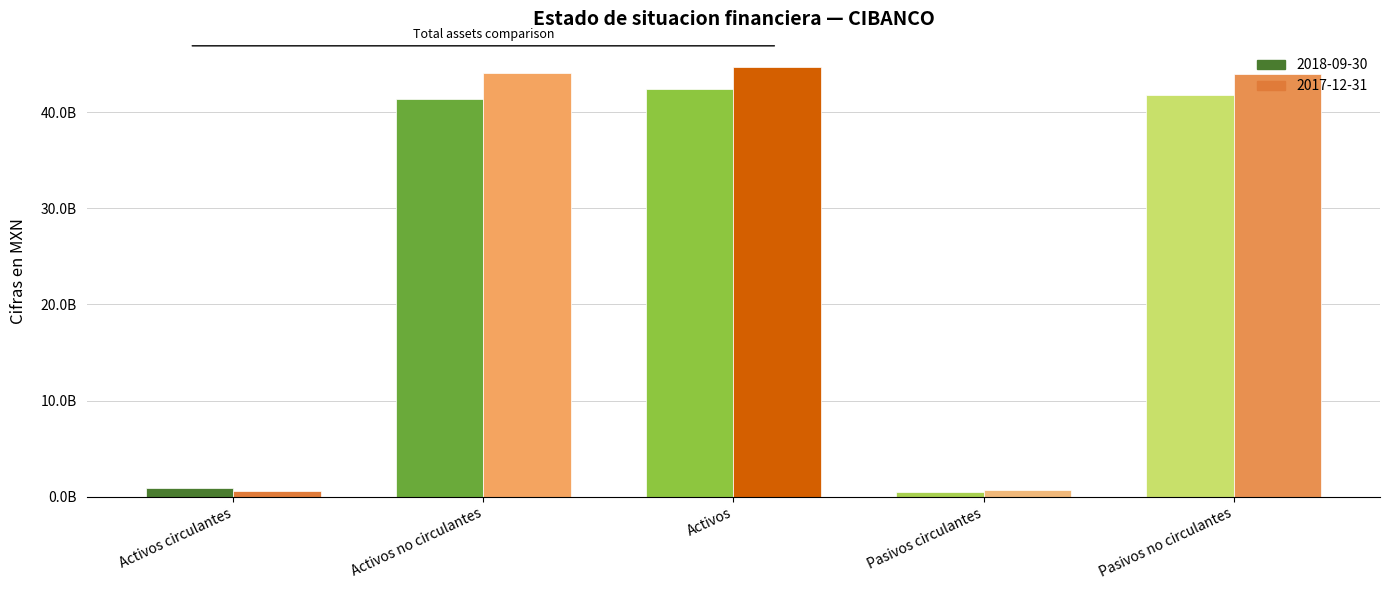

What is the difference between the maximum and minimum values in the 2017-12-31 series?

44051368000